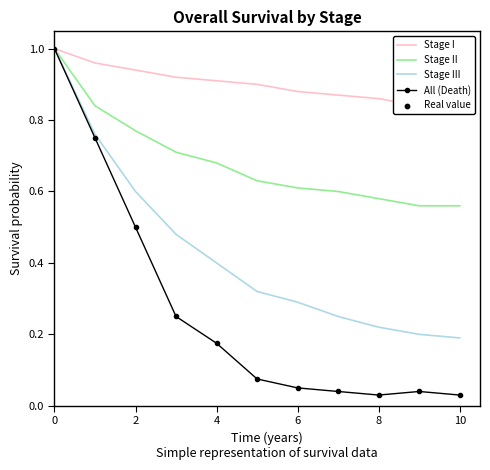

True or false: Stage III has a value of 0.3 at 10.

False